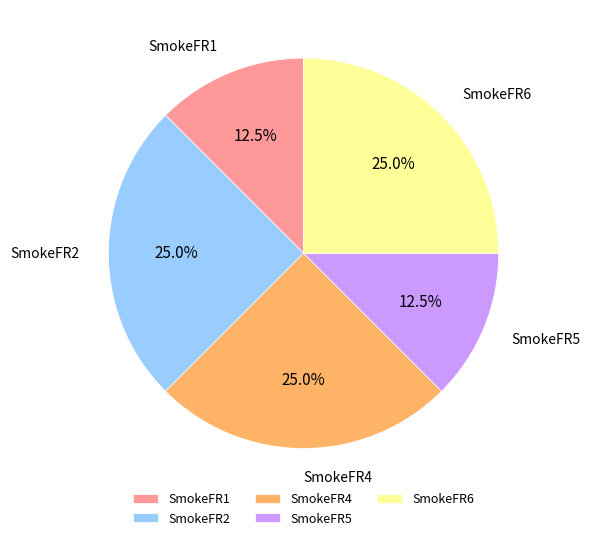

What percentage do SmokeFR1 and SmokeFR6 together represent?

37.5%